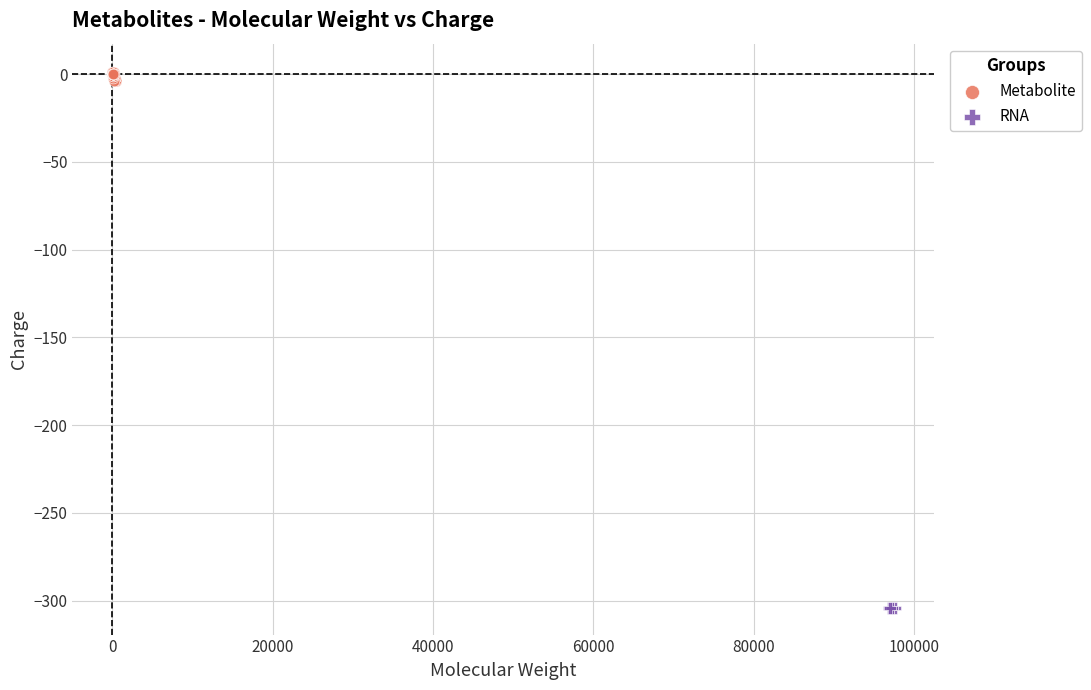

Which series reaches the minimum Y coordinate?

RNA